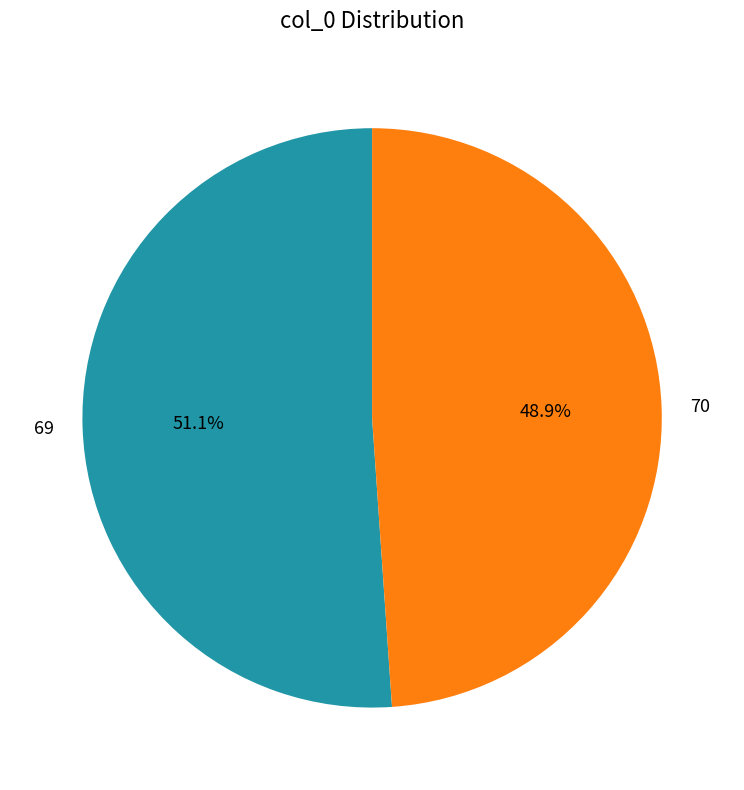

How many slices are in this pie chart?

2